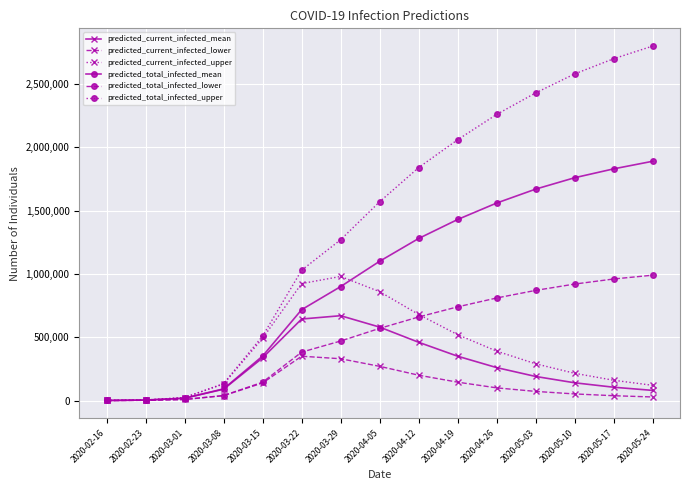

The value of predicted_current_infected_mean at 2020-03-08 is 89292. True or false?

True